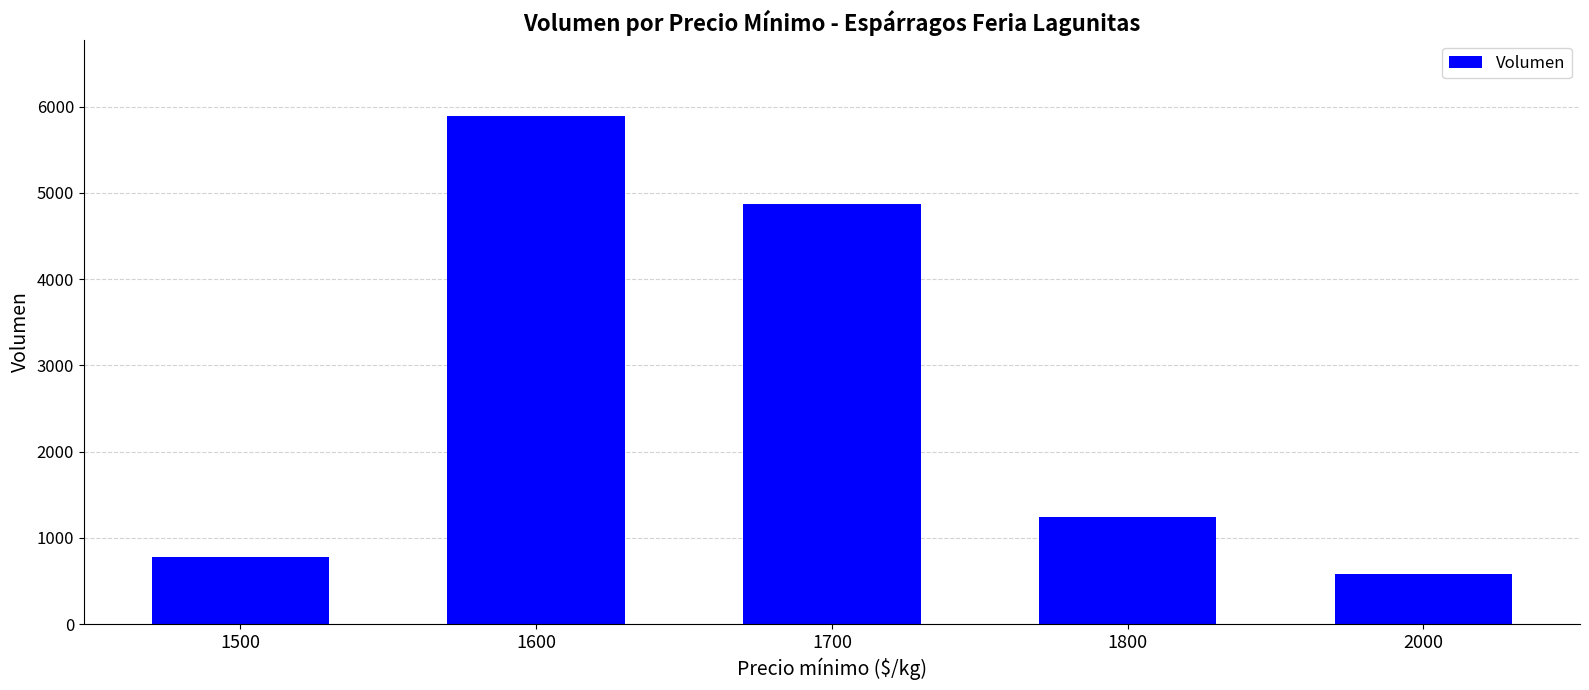

Reading right to left, what are all the values shown in this chart?

2000=582	1800=1244	1700=4876	1600=5892	1500=780